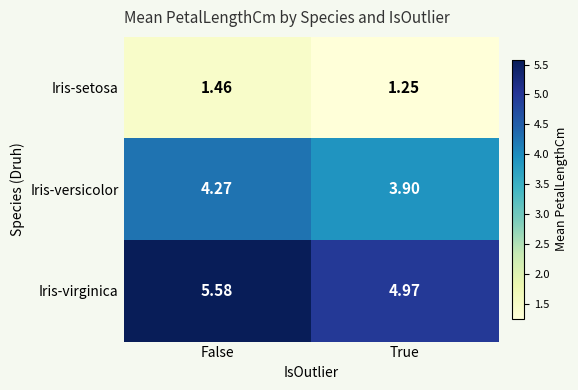

How many categories are shown in the chart?

2